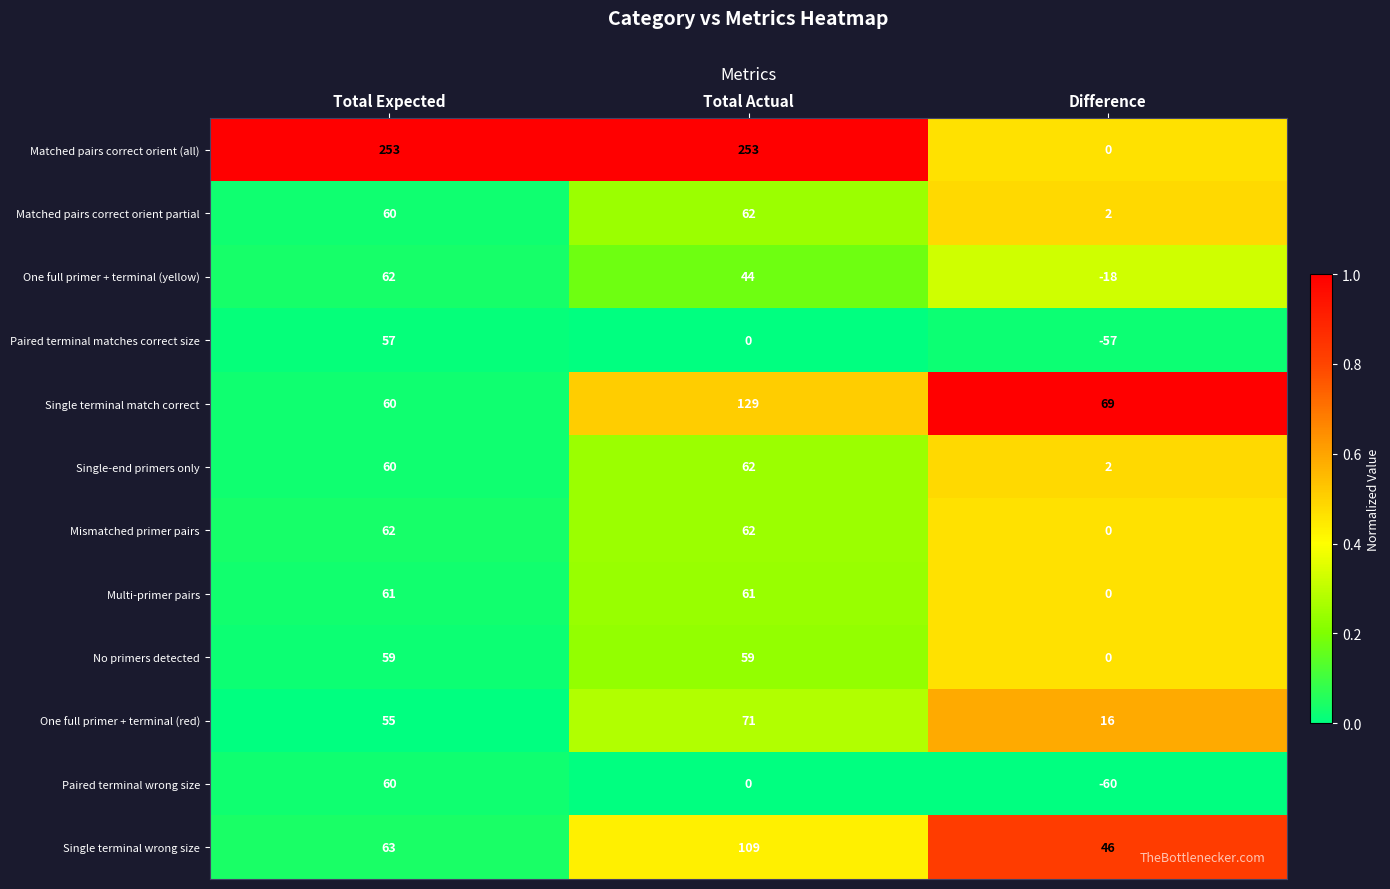

Is it true that Multi-primer pairs equals 42 at Difference?

False